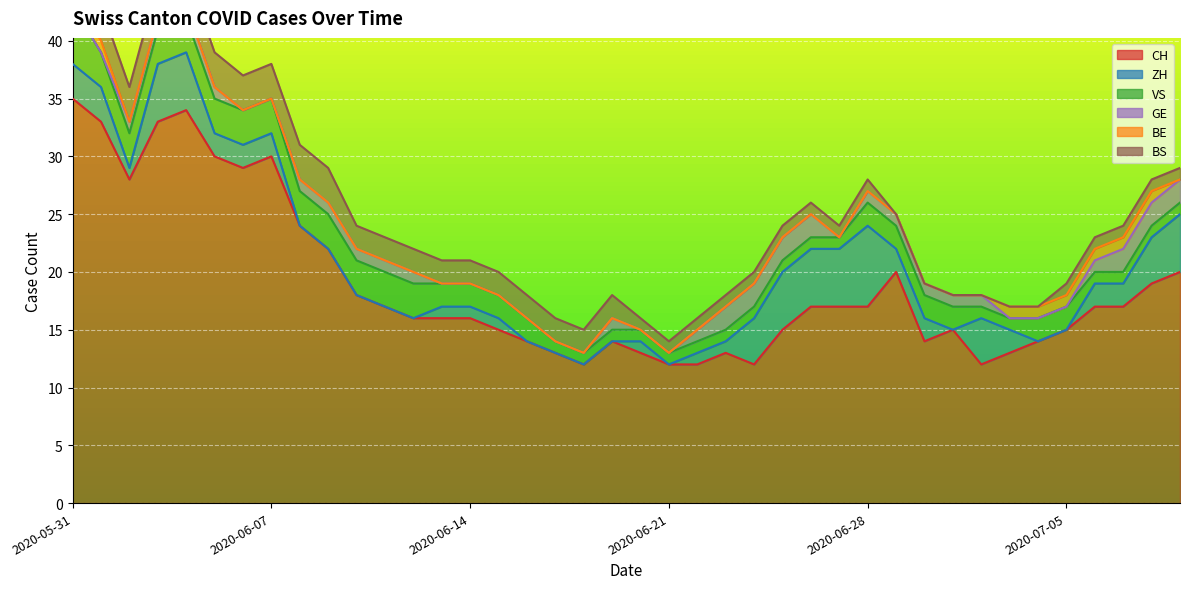

Reading left to right, extract all data points from this chart.

CH: 2020-05-31=35	2020-06-01=33	2020-06-02=28	2020-06-03=33	2020-06-04=34	2020-06-05=30	2020-06-06=29	2020-06-07=30	2020-06-08=24	2020-06-09=22	2020-06-10=18	2020-06-11=17	2020-06-12=16	2020-06-13=16	2020-06-14=16	2020-06-15=15	2020-06-16=14	2020-06-17=13	2020-06-18=12	2020-06-19=14	2020-06-20=13	2020-06-21=12	2020-06-22=12	2020-06-23=13	2020-06-24=12	2020-06-25=15	2020-06-26=17	2020-06-27=17	2020-06-28=17	2020-06-29=20	2020-06-30=14	2020-07-01=15	2020-07-02=12	2020-07-03=13	2020-07-04=14	2020-07-05=15	2020-07-06=17	2020-07-07=17	2020-07-08=19	2020-07-09=20
ZH: 2020-05-31=3	2020-06-01=3	2020-06-02=1	2020-06-03=5	2020-06-04=5	2020-06-05=2	2020-06-06=2	2020-06-07=2	2020-06-08=0	2020-06-09=0	2020-06-10=0	2020-06-11=0	2020-06-12=0	2020-06-13=1	2020-06-14=1	2020-06-15=1	2020-06-16=0	2020-06-17=0	2020-06-18=0	2020-06-19=0	2020-06-20=1	2020-06-21=0	2020-06-22=1	2020-06-23=1	2020-06-24=4	2020-06-25=5	2020-06-26=5	2020-06-27=5	2020-06-28=7	2020-06-29=2	2020-06-30=2	2020-07-01=0	2020-07-02=4	2020-07-03=2	2020-07-04=0	2020-07-05=0	2020-07-06=2	2020-07-07=2	2020-07-08=4	2020-07-09=5
BE: 2020-05-31=1	2020-06-01=1	2020-06-02=0	2020-06-03=0	2020-06-04=0	2020-06-05=0	2020-06-06=0	2020-06-07=0	2020-06-08=0	2020-06-09=0	2020-06-10=0	2020-06-11=0	2020-06-12=0	2020-06-13=0	2020-06-14=0	2020-06-15=0	2020-06-16=0	2020-06-17=0	2020-06-18=0	2020-06-19=0	2020-06-20=0	2020-06-21=0	2020-06-22=0	2020-06-23=0	2020-06-24=0	2020-06-25=0	2020-06-26=0	2020-06-27=0	2020-06-28=0	2020-06-29=0	2020-06-30=0	2020-07-01=0	2020-07-02=0	2020-07-03=1	2020-07-04=1	2020-07-05=1	2020-07-06=1	2020-07-07=1	2020-07-08=1	2020-07-09=0
VS: 2020-05-31=5	2020-06-01=3	2020-06-02=3	2020-06-03=3	2020-06-04=3	2020-06-05=3	2020-06-06=3	2020-06-07=3	2020-06-08=3	2020-06-09=3	2020-06-10=3	2020-06-11=3	2020-06-12=3	2020-06-13=2	2020-06-14=2	2020-06-15=2	2020-06-16=2	2020-06-17=1	2020-06-18=1	2020-06-19=1	2020-06-20=1	2020-06-21=1	2020-06-22=1	2020-06-23=1	2020-06-24=1	2020-06-25=1	2020-06-26=1	2020-06-27=1	2020-06-28=2	2020-06-29=2	2020-06-30=2	2020-07-01=2	2020-07-02=1	2020-07-03=1	2020-07-04=2	2020-07-05=2	2020-07-06=1	2020-07-07=1	2020-07-08=1	2020-07-09=1
GE: 2020-05-31=0	2020-06-01=0	2020-06-02=1	2020-06-03=1	2020-06-04=1	2020-06-05=1	2020-06-06=0	2020-06-07=0	2020-06-08=1	2020-06-09=1	2020-06-10=1	2020-06-11=1	2020-06-12=1	2020-06-13=0	2020-06-14=0	2020-06-15=0	2020-06-16=0	2020-06-17=0	2020-06-18=0	2020-06-19=1	2020-06-20=0	2020-06-21=0	2020-06-22=1	2020-06-23=2	2020-06-24=2	2020-06-25=2	2020-06-26=2	2020-06-27=0	2020-06-28=1	2020-06-29=1	2020-06-30=1	2020-07-01=1	2020-07-02=1	2020-07-03=0	2020-07-04=0	2020-07-05=0	2020-07-06=1	2020-07-07=2	2020-07-08=2	2020-07-09=2
BS: 2020-05-31=3	2020-06-01=3	2020-06-02=3	2020-06-03=3	2020-06-04=3	2020-06-05=3	2020-06-06=3	2020-06-07=3	2020-06-08=3	2020-06-09=3	2020-06-10=2	2020-06-11=2	2020-06-12=2	2020-06-13=2	2020-06-14=2	2020-06-15=2	2020-06-16=2	2020-06-17=2	2020-06-18=2	2020-06-19=2	2020-06-20=1	2020-06-21=1	2020-06-22=1	2020-06-23=1	2020-06-24=1	2020-06-25=1	2020-06-26=1	2020-06-27=1	2020-06-28=1	2020-06-29=0	2020-06-30=0	2020-07-01=0	2020-07-02=0	2020-07-03=0	2020-07-04=0	2020-07-05=1	2020-07-06=1	2020-07-07=1	2020-07-08=1	2020-07-09=1